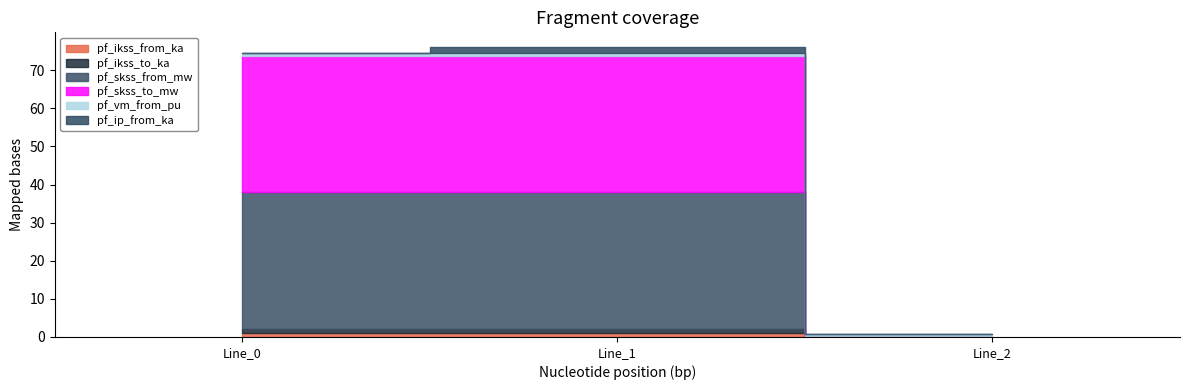

What is the total value across all series at Line_1?

76.1